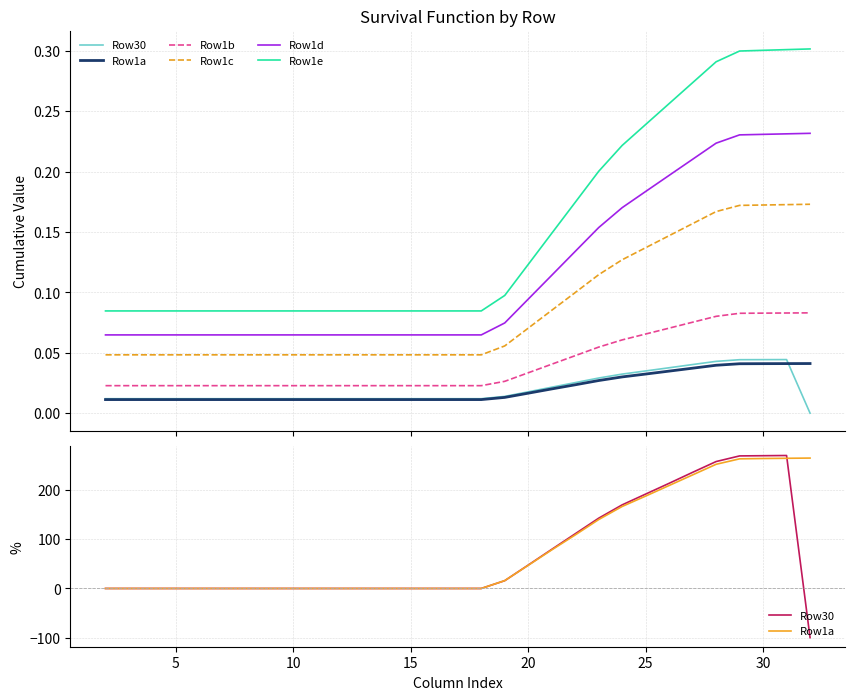

How many distinct data groups are displayed?

6